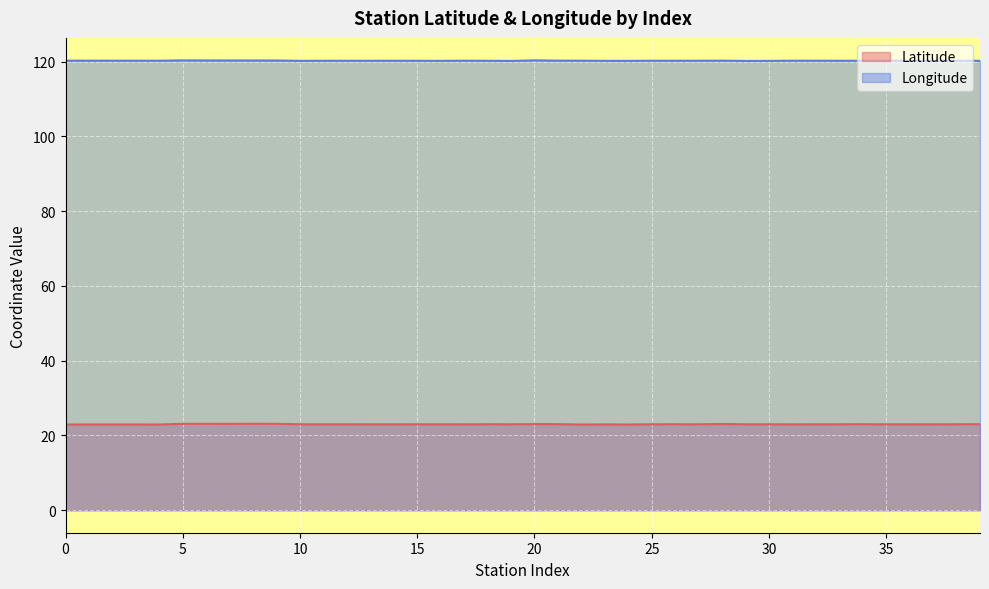

What is the spread (max minus min) of values at 0?

97.3